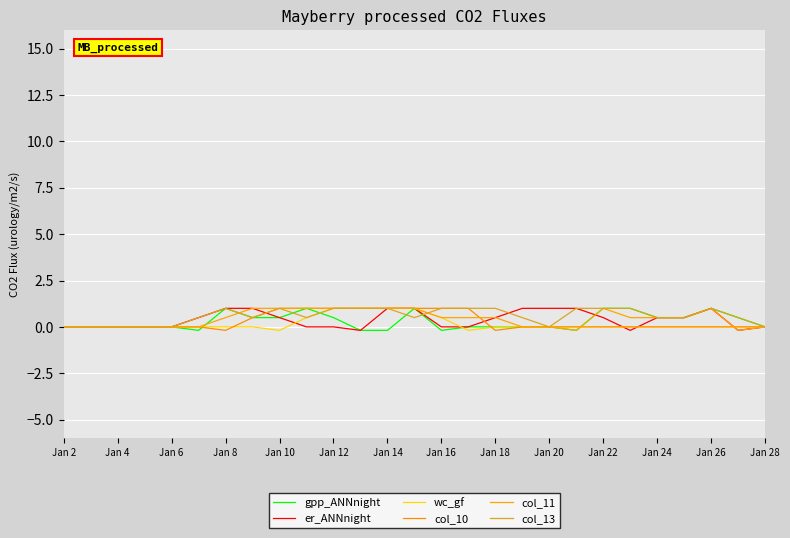

What is the sum of all col_13 values?

16.0